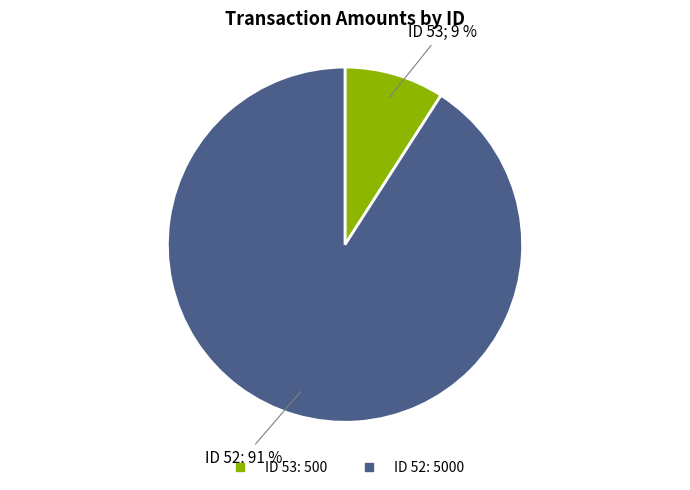

To the nearest percent, what is the difference between the largest and smallest slice percentages?

82%